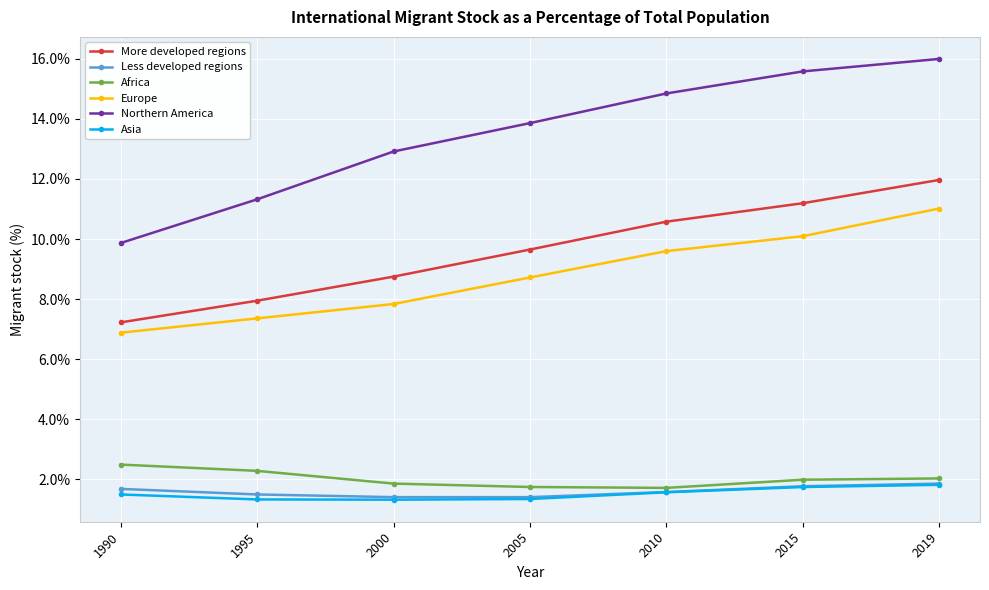

The Northern America series shows 7.8 at 2010. True or false?

False